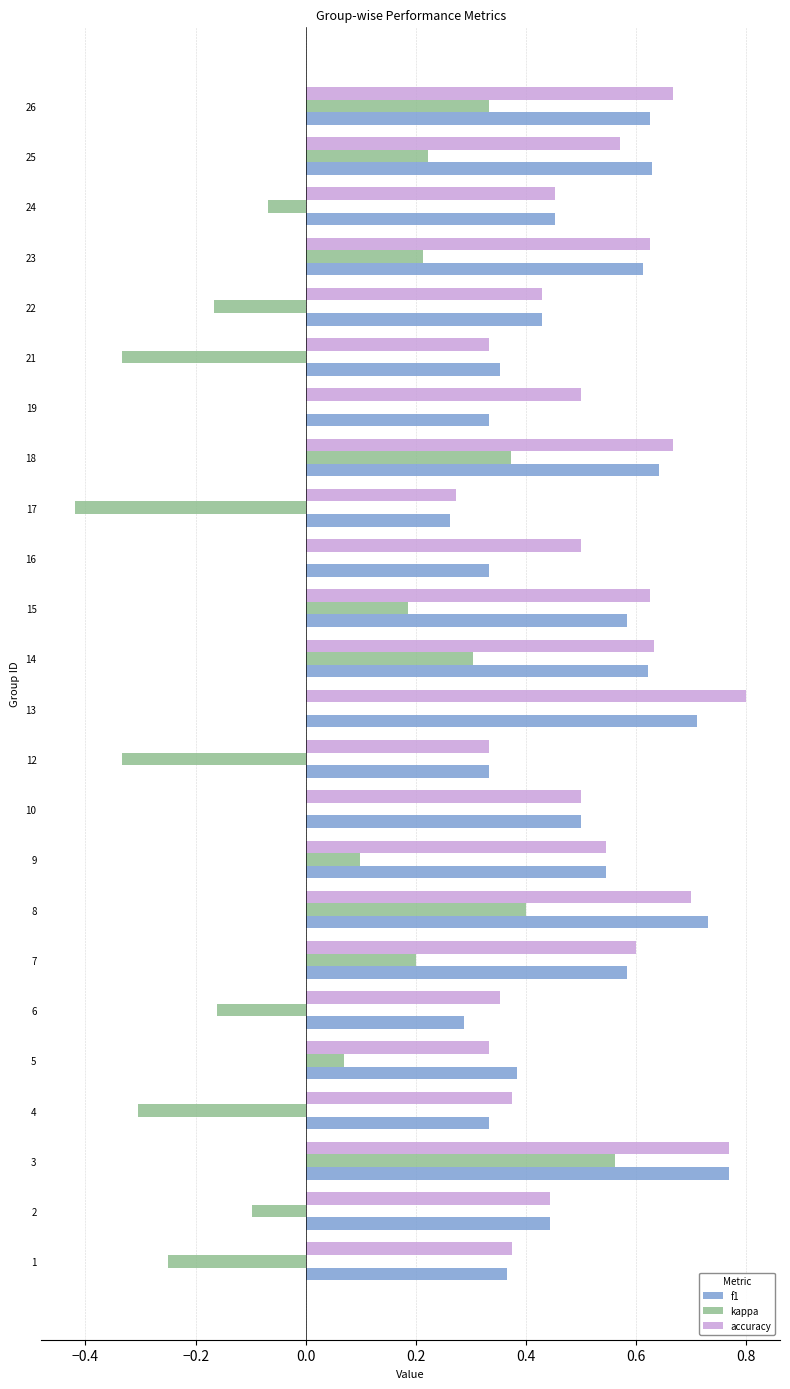

The kappa series shows -0.2 at 4. True or false?

False